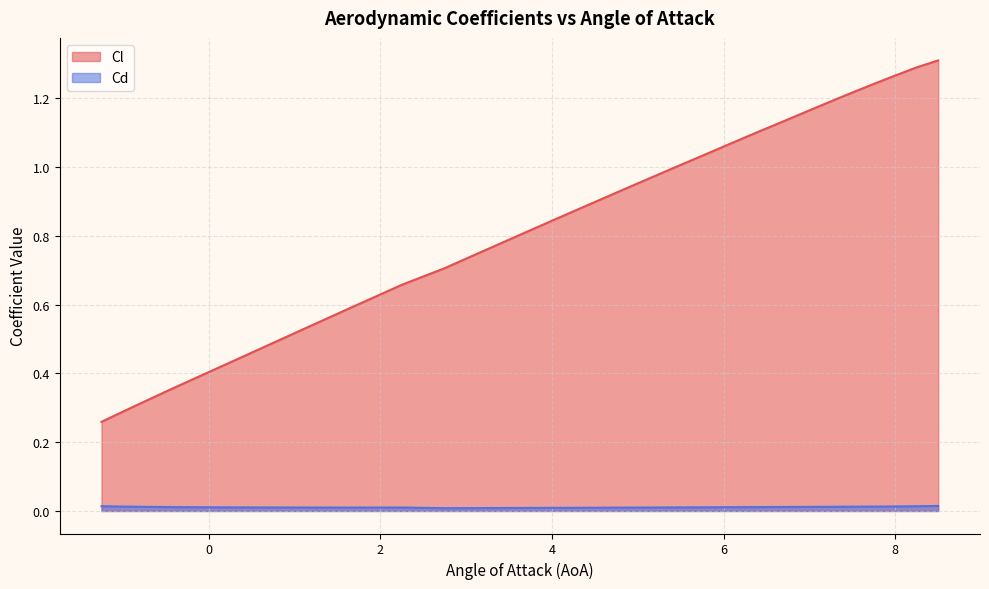

How many lines are shown in the chart?

2